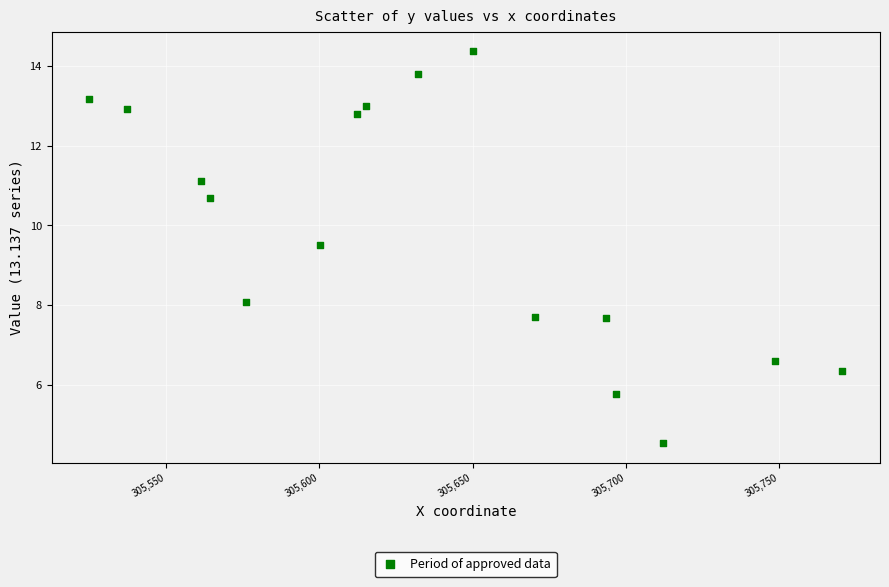

What is the range of Y values (max minus min)?

9.8